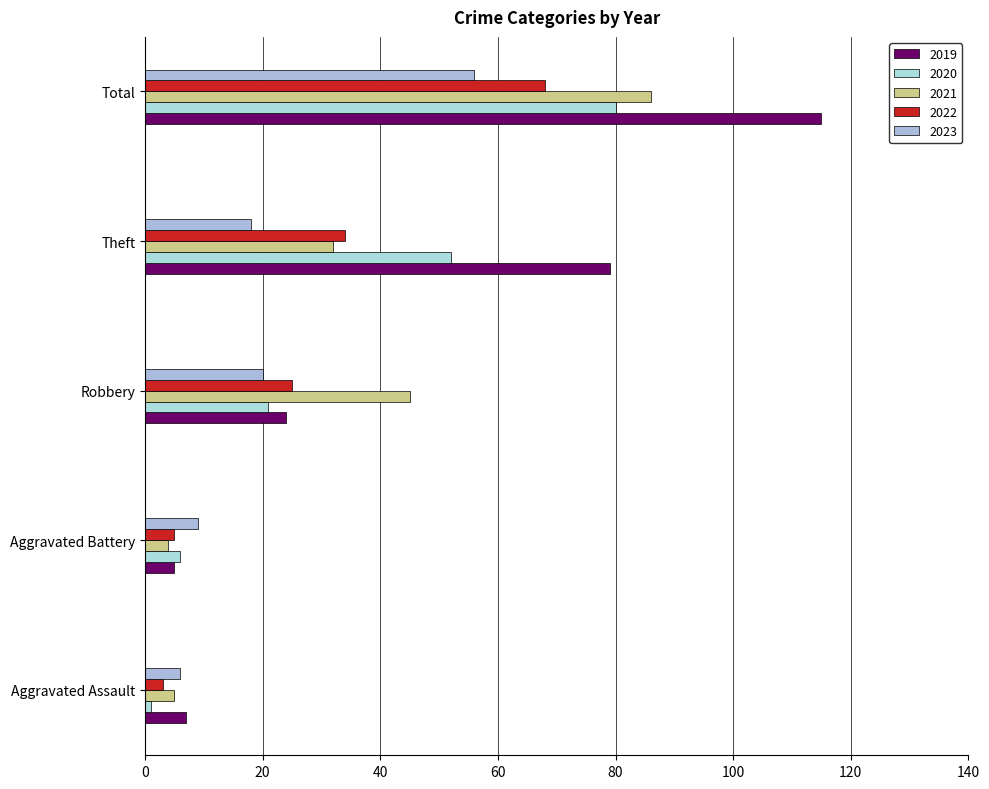

The value of 2023 at Theft is 8. True or false?

False